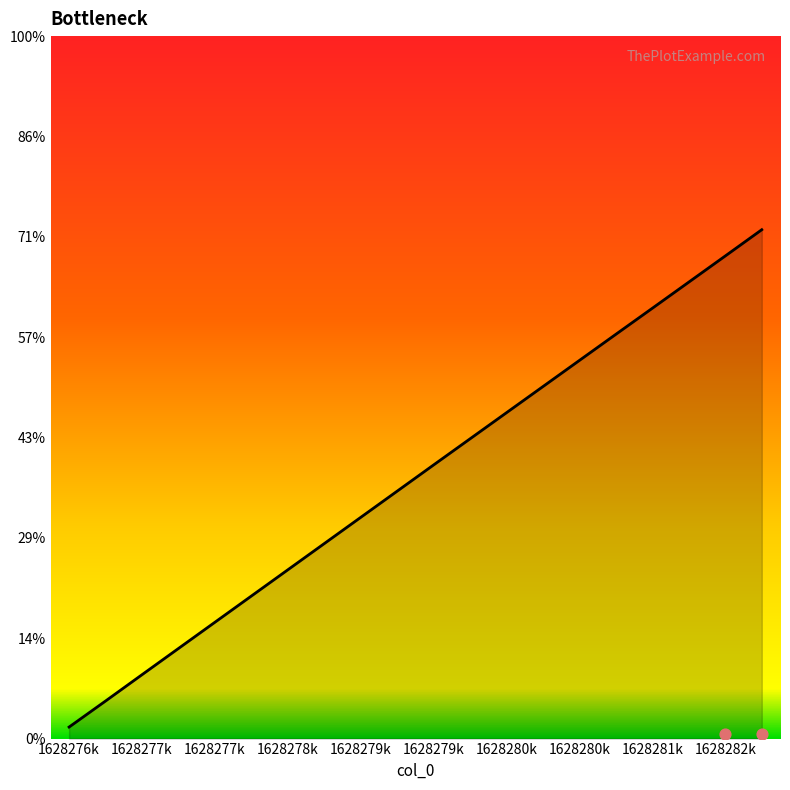

Approximately how many times larger is the value at 1628278k compared to 1628280k?

0.5